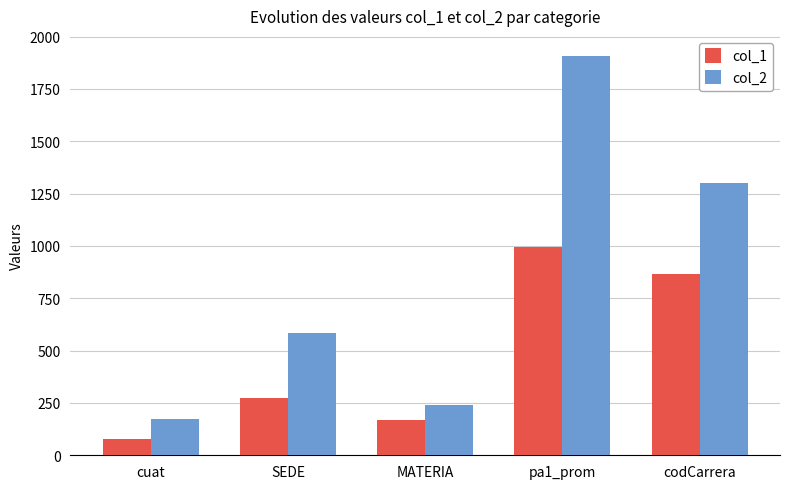

Count the col_1 values in the range 170 to 867.

3